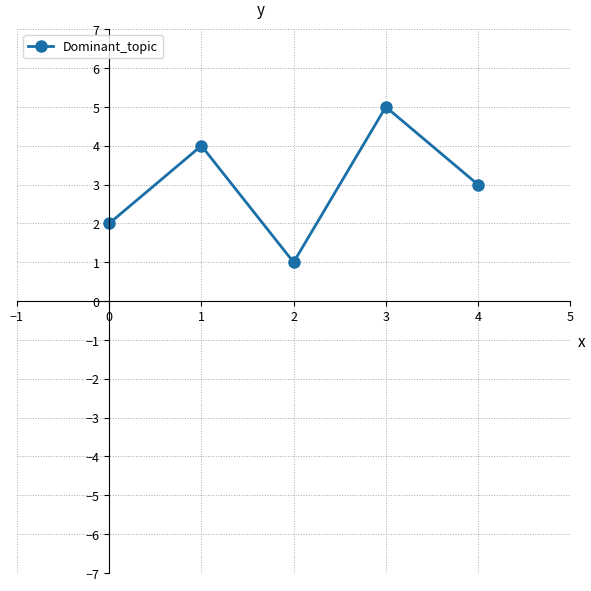

At which category does the chart reach its peak across all series?

3